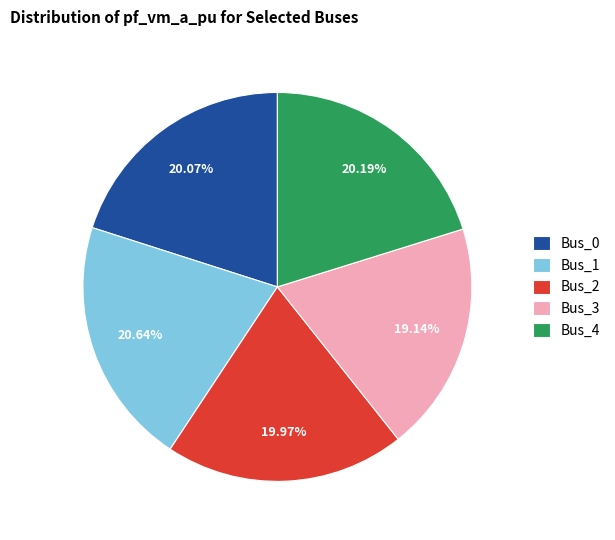

What is the smallest slice in the pie chart?

Bus_3